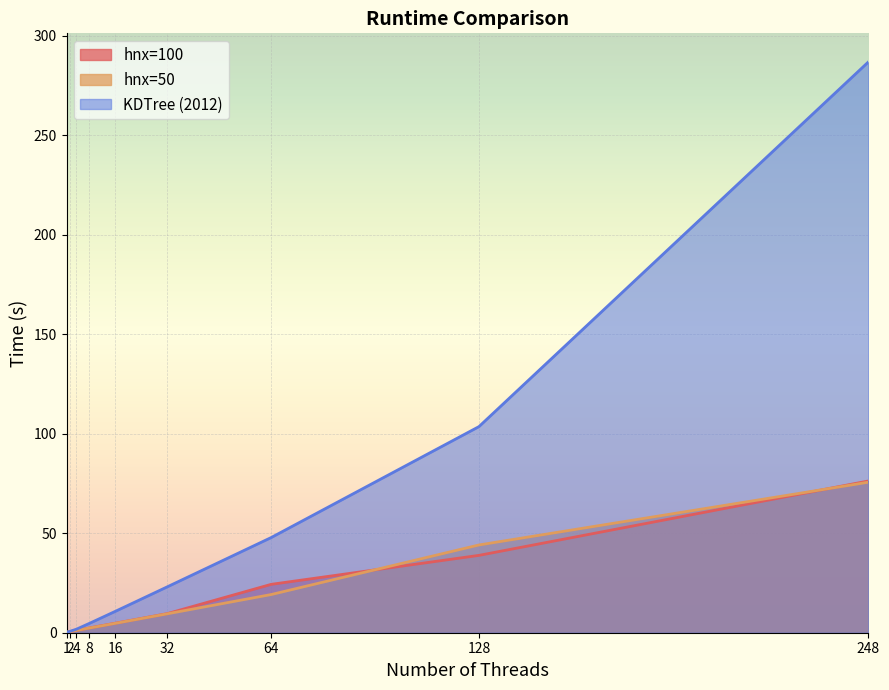

Reading right to left, transcribe all the data shown in this chart.

hnx=100: 76.2	38.9	24.3	9.6	4.8	2.4	1.2	0.6	0.3
hnx=50: 75.6	44.1	19.2	9.5	4.7	2.4	1.2	0.5	0.3
KDTree (2012): 286.8	103.5	47.8	23.1	10.8	4.7	1.8	0.7	0.3